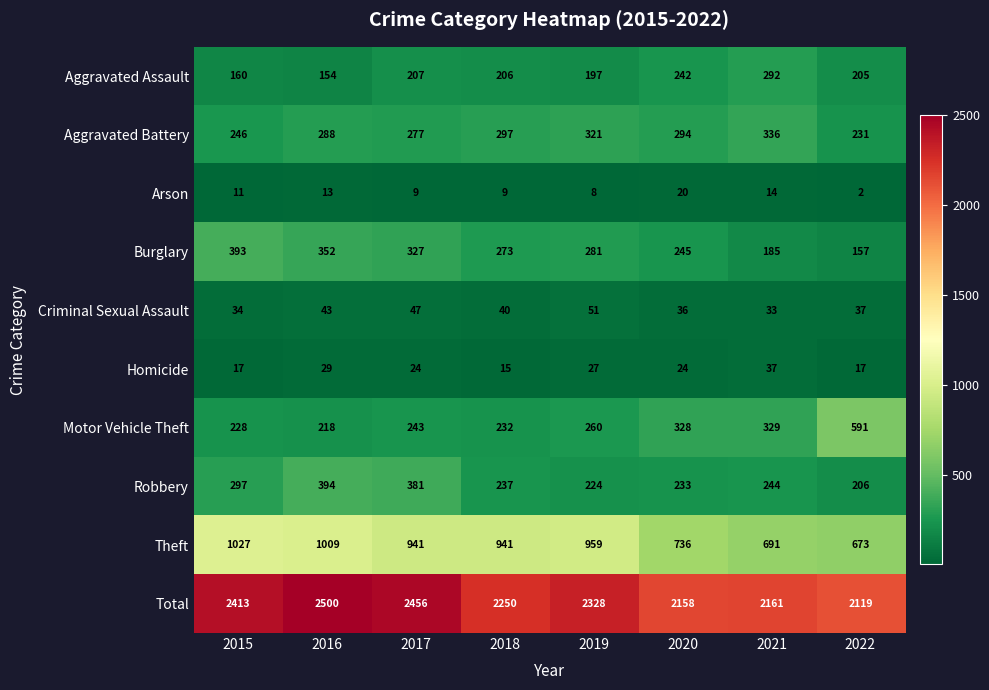

Which series has the largest total across all categories?

Total